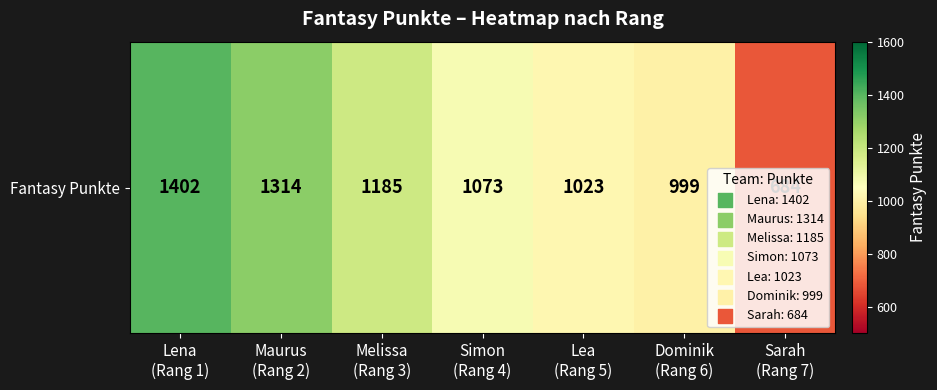

What is the change in value from Maurus
(Rang 2) to Sarah
(Rang 7)?

-630